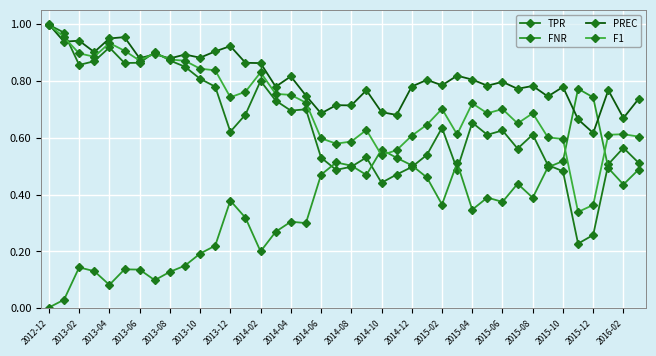

How many categories are shown in the chart?

40